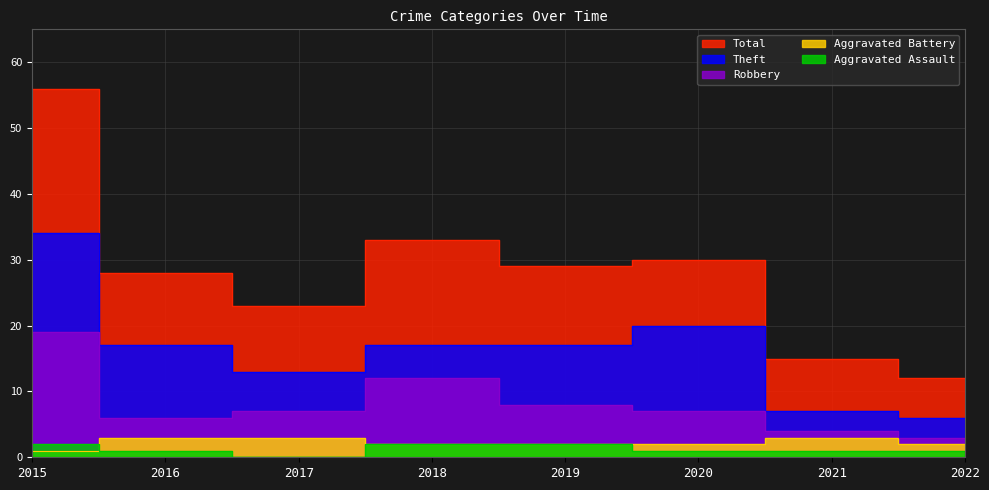

At 2015, list the series in order from largest to smallest.

Total, Theft, Robbery, Aggravated Assault, Aggravated Battery